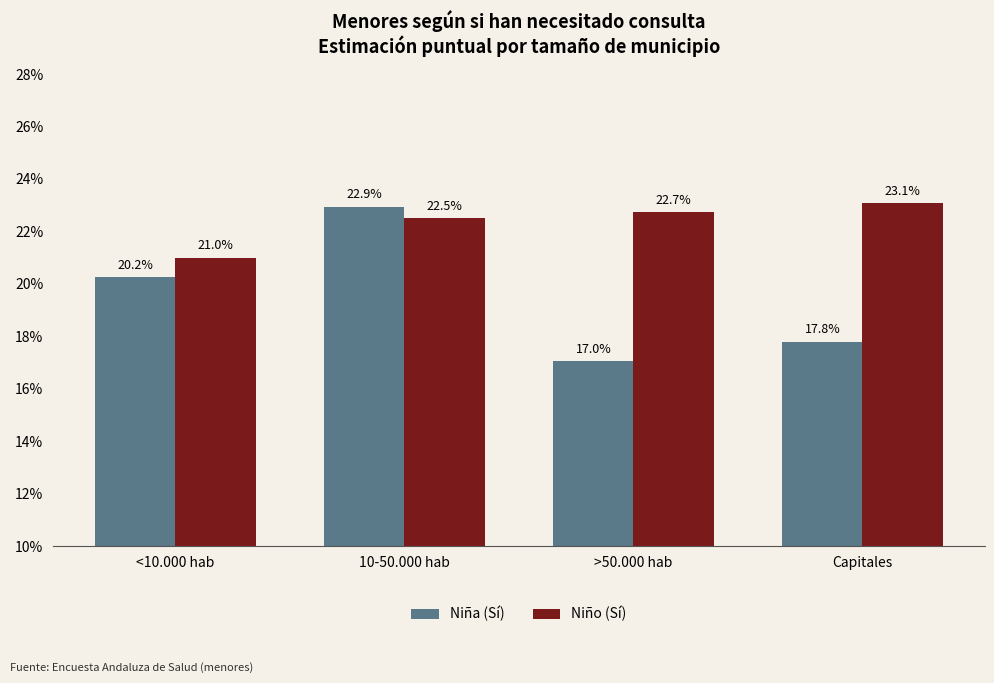

Is the value of Niño (Sí) at 10-50.000 hab greater than the value of Niña (Sí) at Capitales?

Yes